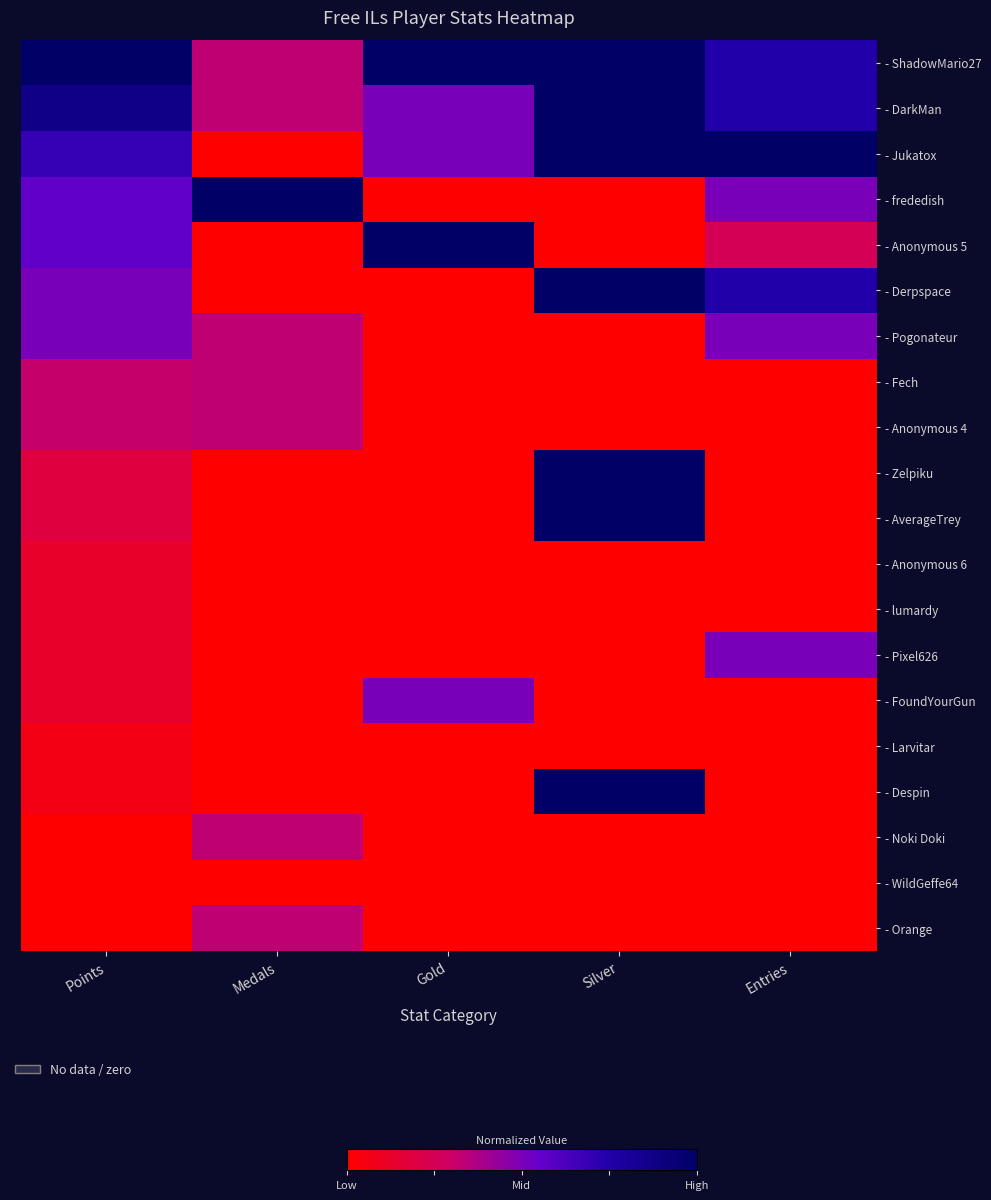

Which series has the largest total across all categories?

- ShadowMario27